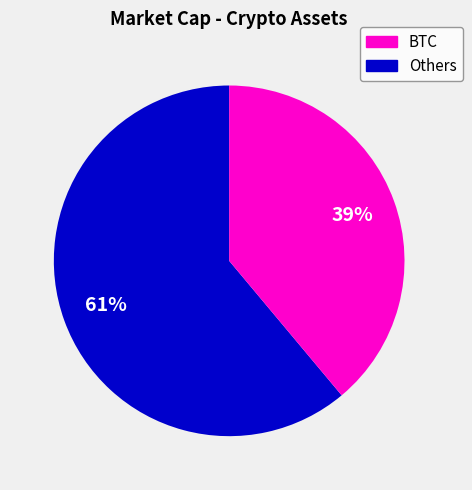

To the nearest percent, what is the difference between the largest and smallest slice percentages?

22%